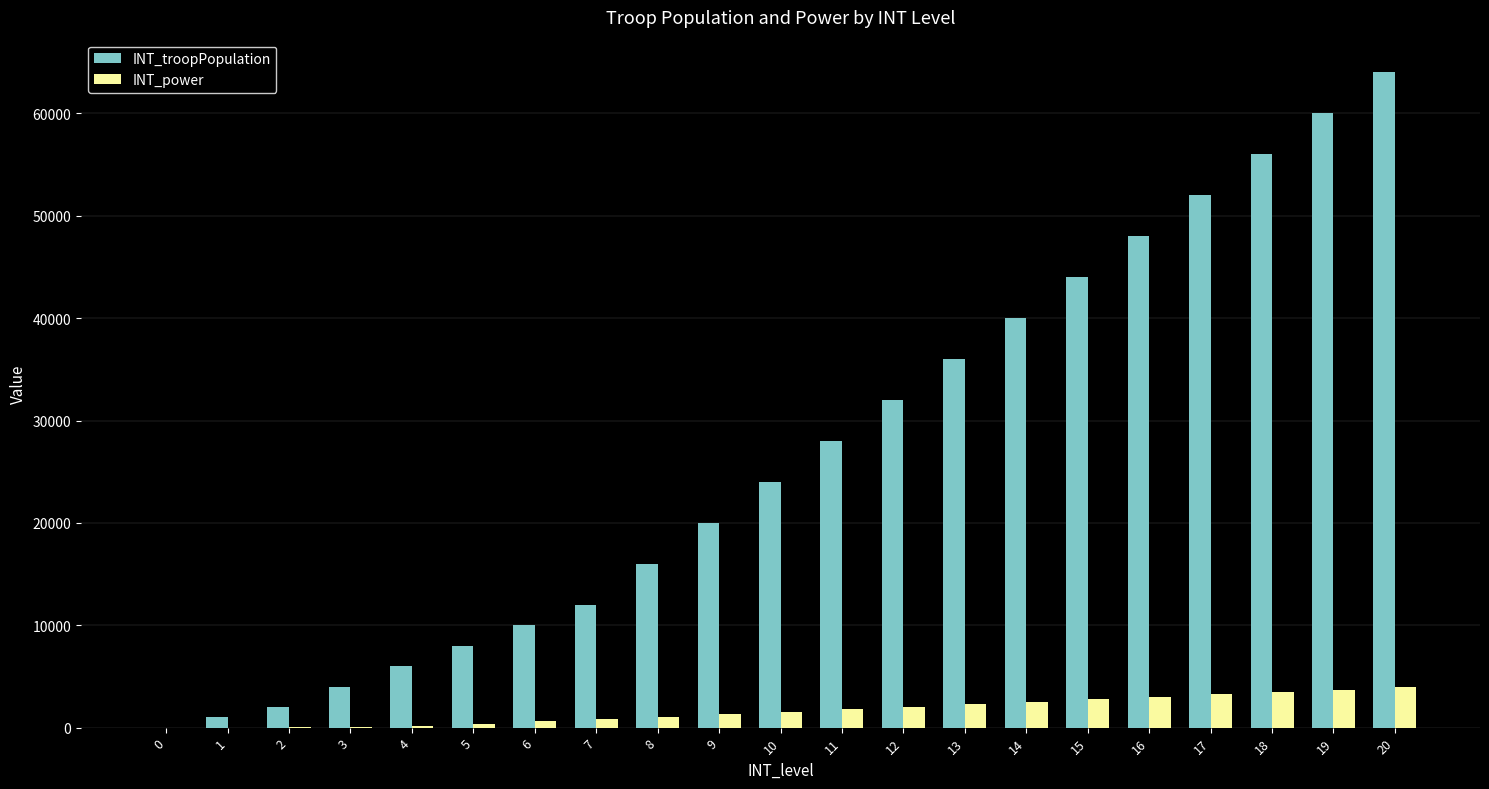

What is the sum of all INT_power values?

34770